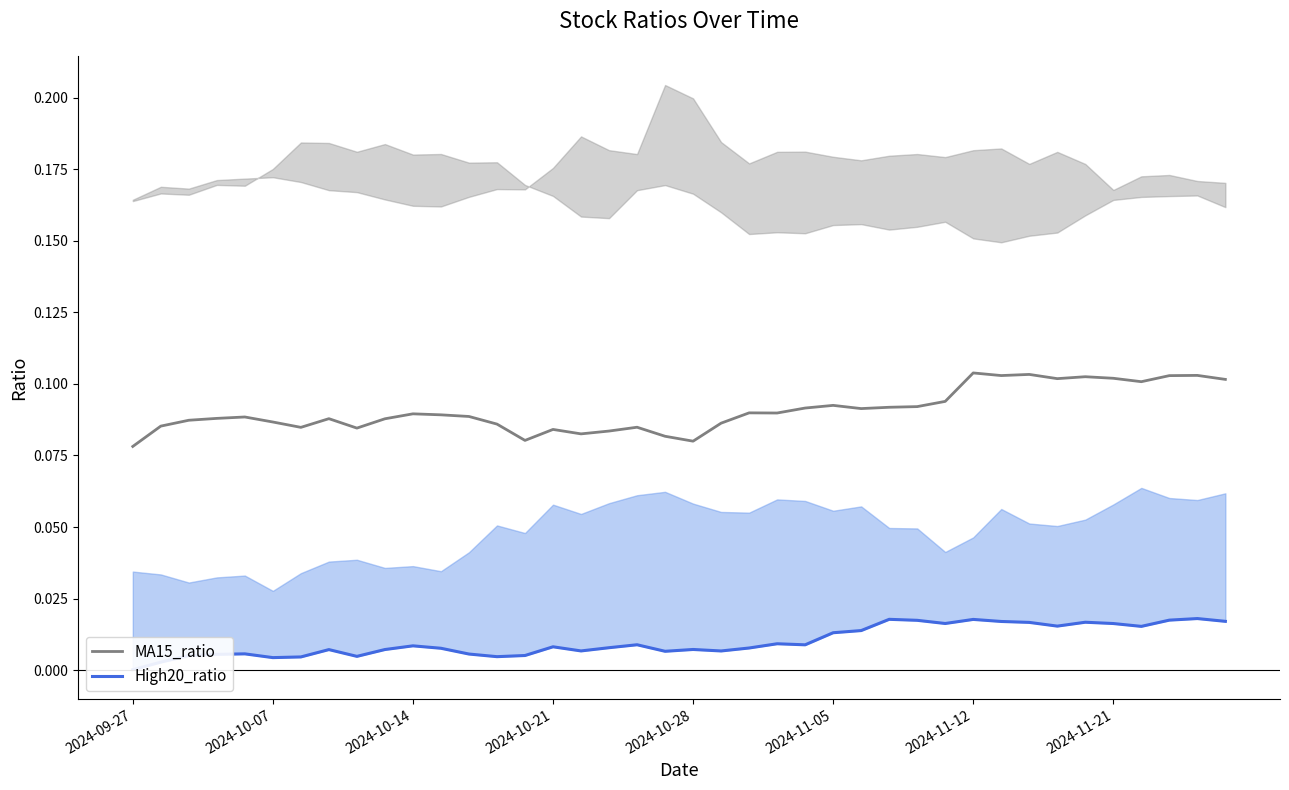

Does the chart have visible grid lines?

No